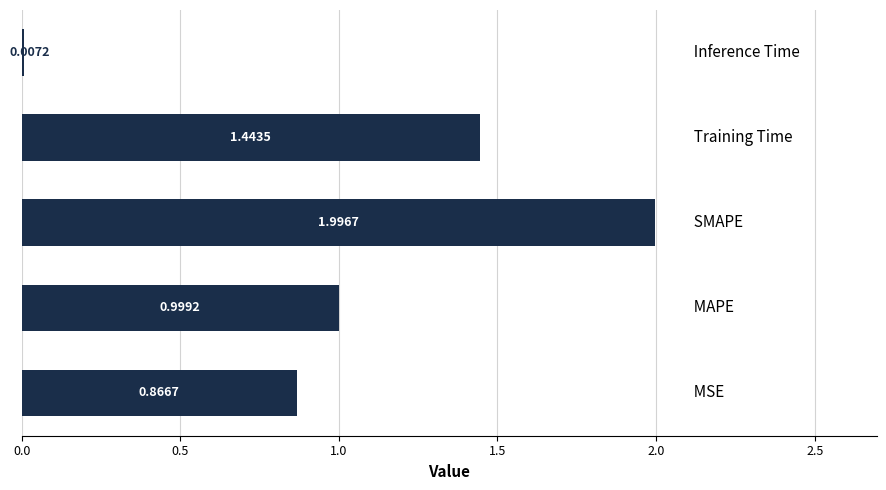

What is the average value?

1.1